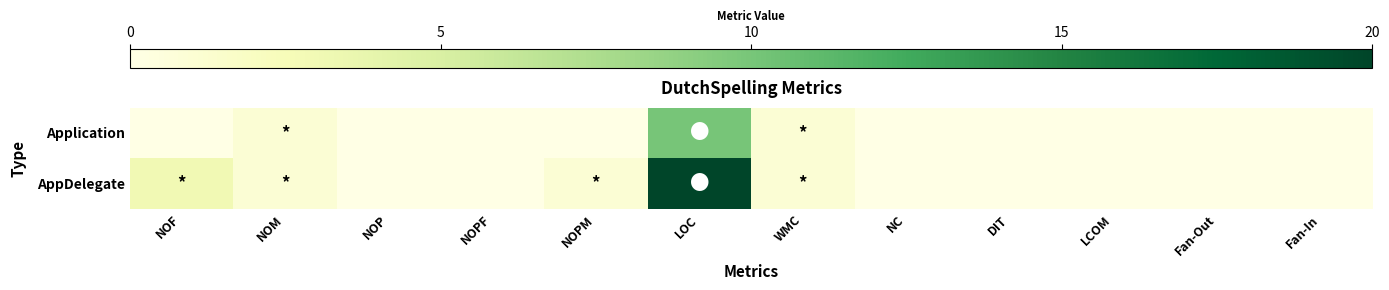

Between NOP and NOPF, which is larger?

NOP